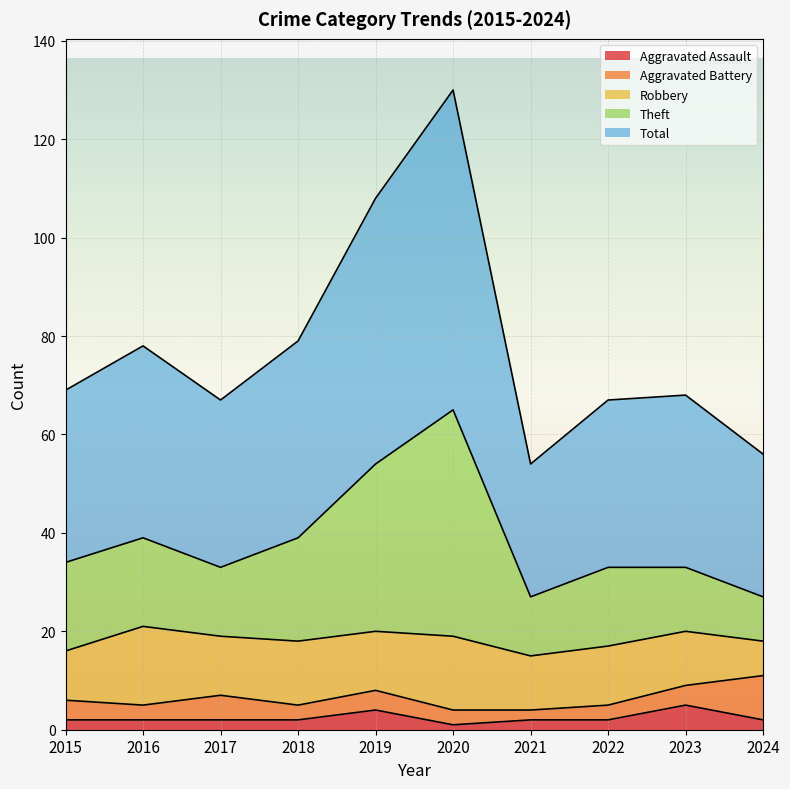

What is the maximum value for Aggravated Assault?

5